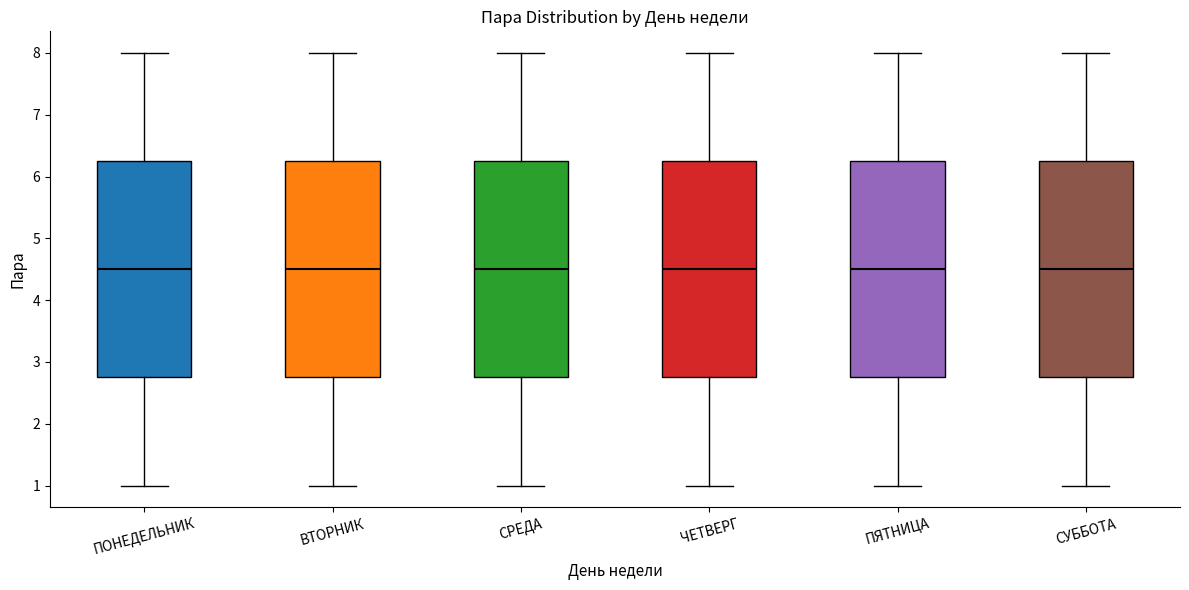

Reading left to right, read every box against the y-axis: the position of its median line, the range the box covers, and the ends of its whiskers. The values are not printed on the chart, so give them approximately, as read against the axis.

ПОНЕДЕЛЬНИК: median 4.5, box 2.8 to 6.3, whiskers 1.0 to 8.0
ВТОРНИК: median 4.5, box 2.8 to 6.3, whiskers 1.0 to 8.0
СРЕДА: median 4.5, box 2.8 to 6.3, whiskers 1.0 to 8.0
ЧЕТВЕРГ: median 4.5, box 2.8 to 6.3, whiskers 1.0 to 8.0
ПЯТНИЦА: median 4.5, box 2.8 to 6.3, whiskers 1.0 to 8.0
СУББОТА: median 4.5, box 2.8 to 6.3, whiskers 1.0 to 8.0